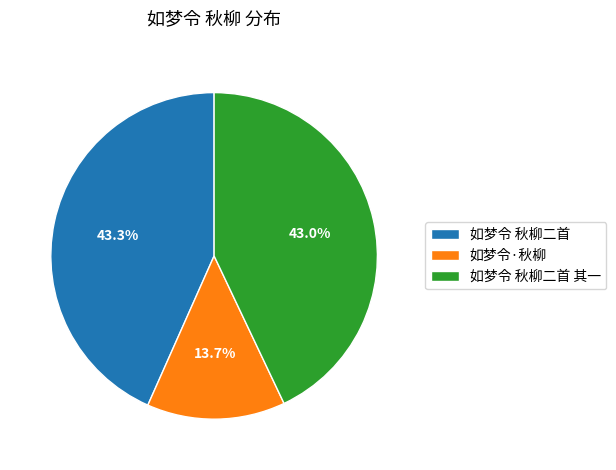

To the nearest percent, what is the difference between the largest and smallest slice percentages?

30%